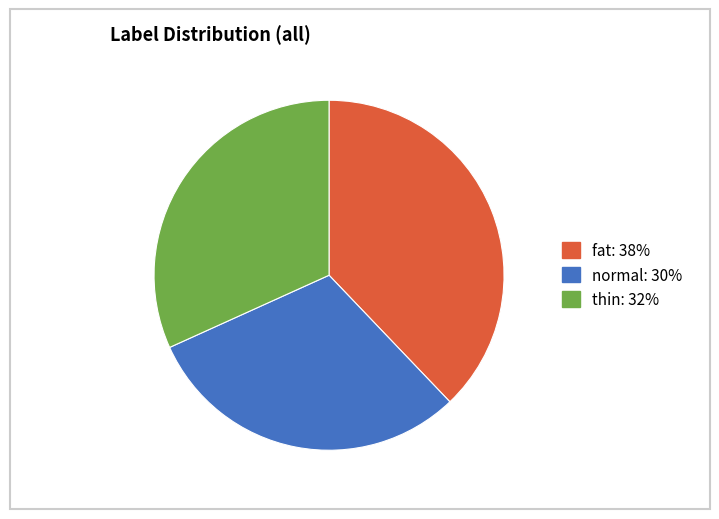

How many segments does this pie chart have?

3